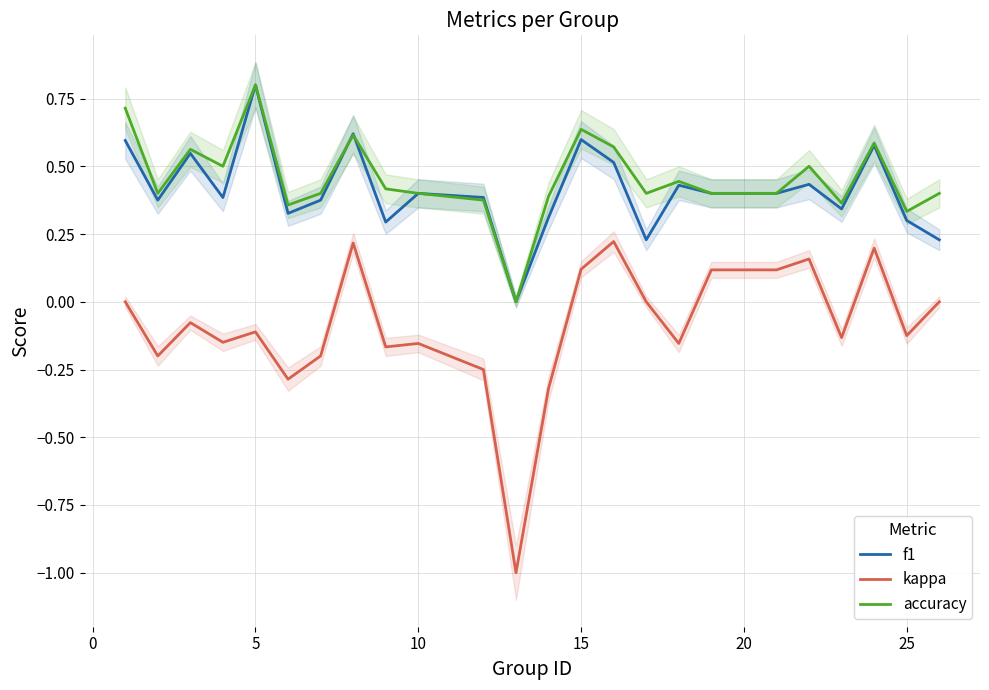

True or false: kappa and f1 cross at least once.

False